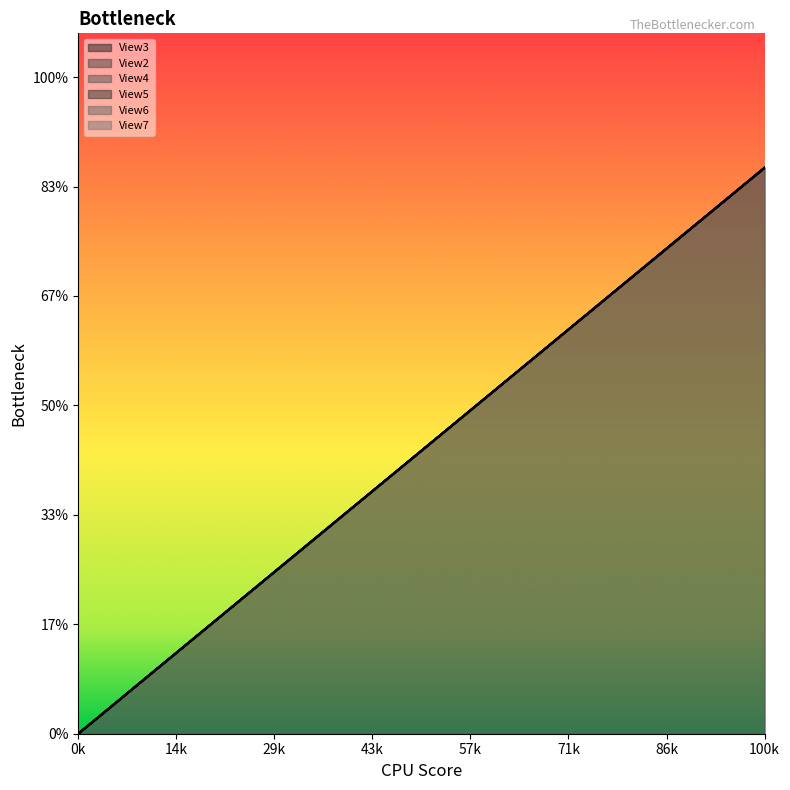

Is the value of View2 at 37 greater than the value of View3 at 8?

Yes